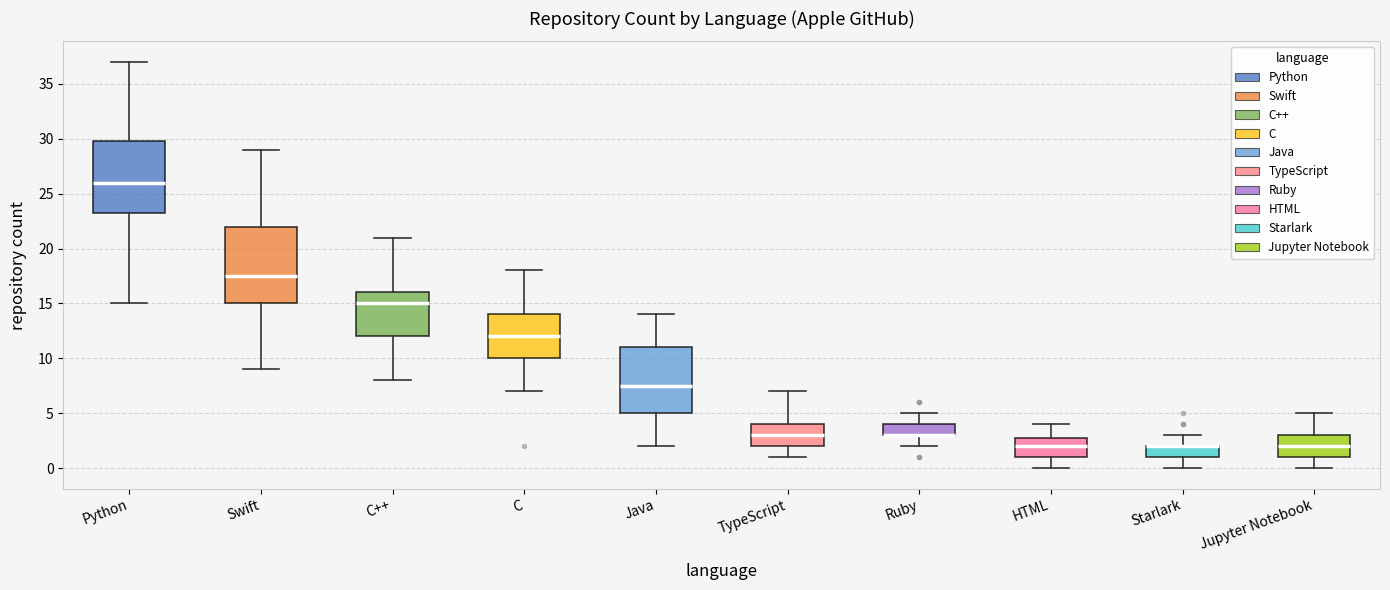

Comparing the boxes themselves (not the whiskers), which one is the tallest?

Swift